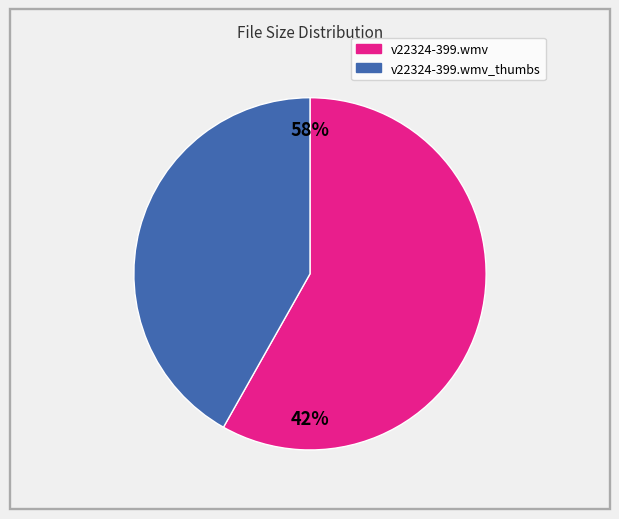

Approximately how many times larger is the value at v22324-399.wmv_thumbs compared to v22324-399.wmv?

0.7